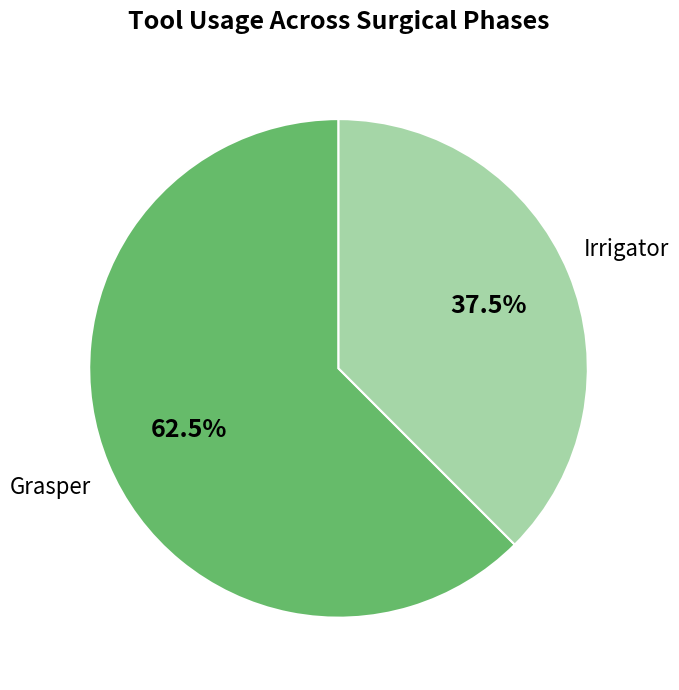

Is there a majority slice in this chart?

Yes